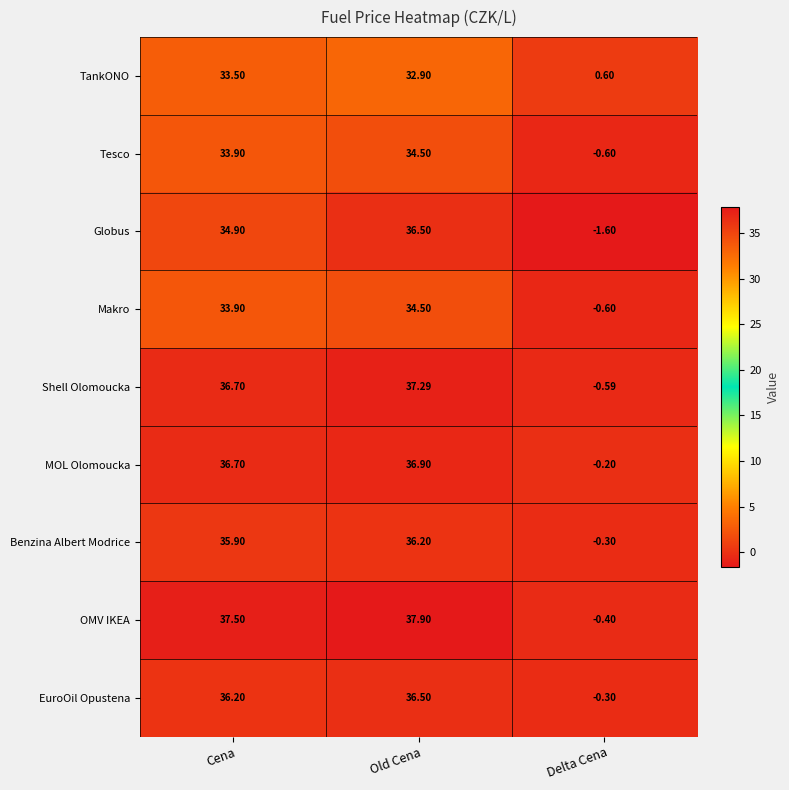

List the labels in order of EuroOil Opustena value, largest first.

Old Cena, Cena, Delta Cena